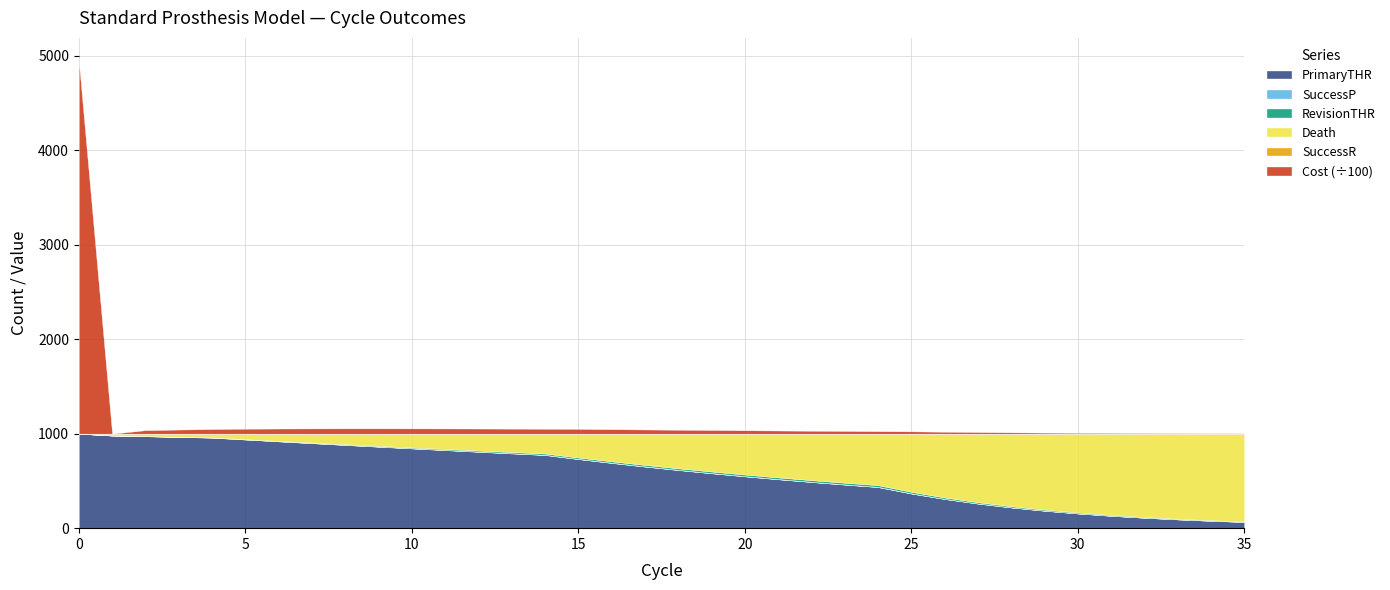

At which label is PrimaryTHR closest to 532?

21